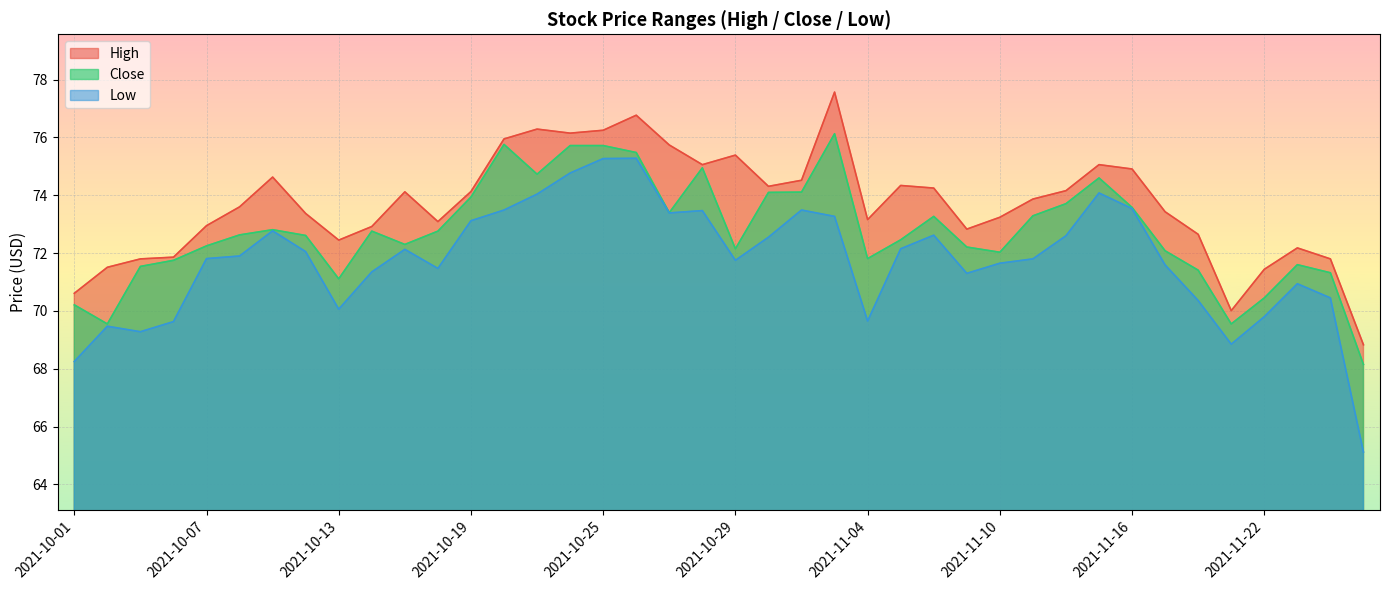

Is it true that Close equals 73.3 at 2021-11-08?

True